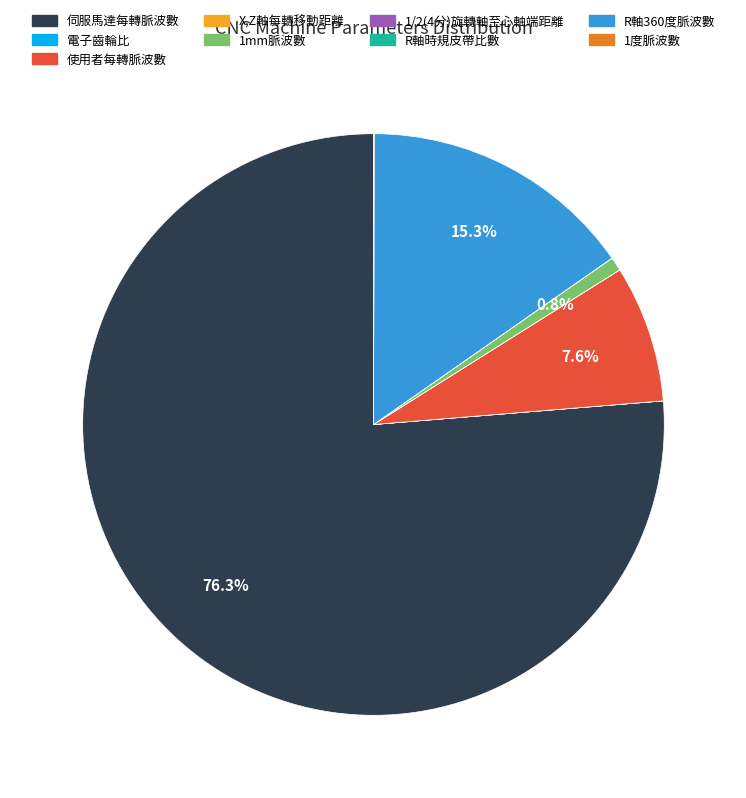

What is the largest slice in the pie chart?

伺服馬達每轉脈波數